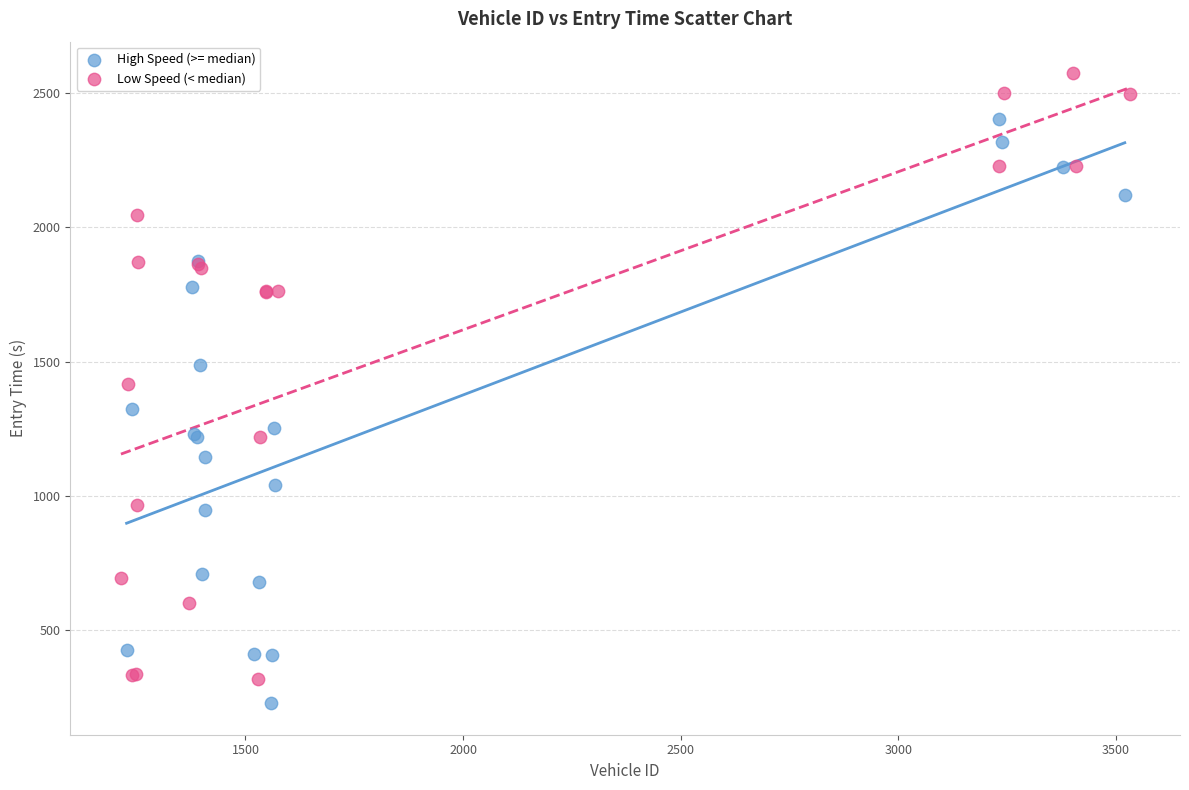

Which series has the largest Y range (max minus min)?

Low Speed (< median)